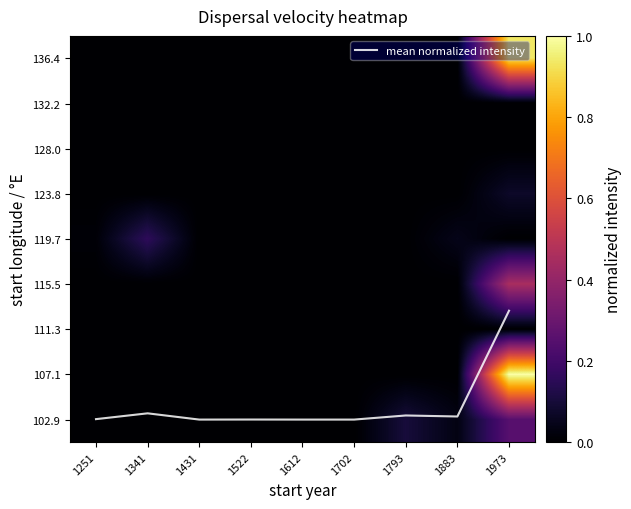

Between 1702 and 1251, which is larger?

1251